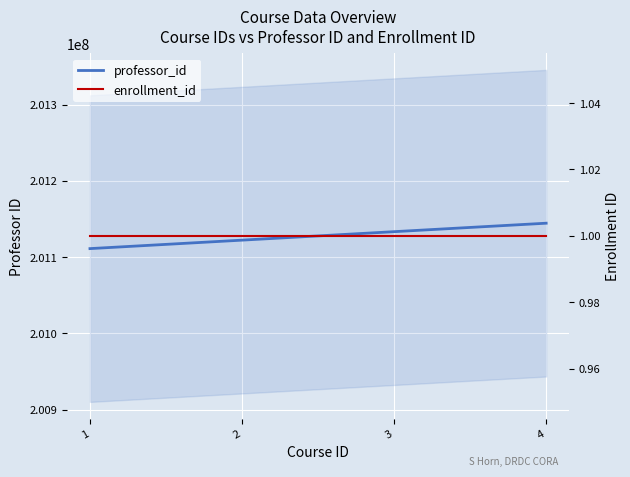

Reading left to right, extract all data points from this chart.

professor_id: 1=201111111	2=201122222	3=201133333	4=201144444
enrollment_id: 1=1	2=1	3=1	4=1